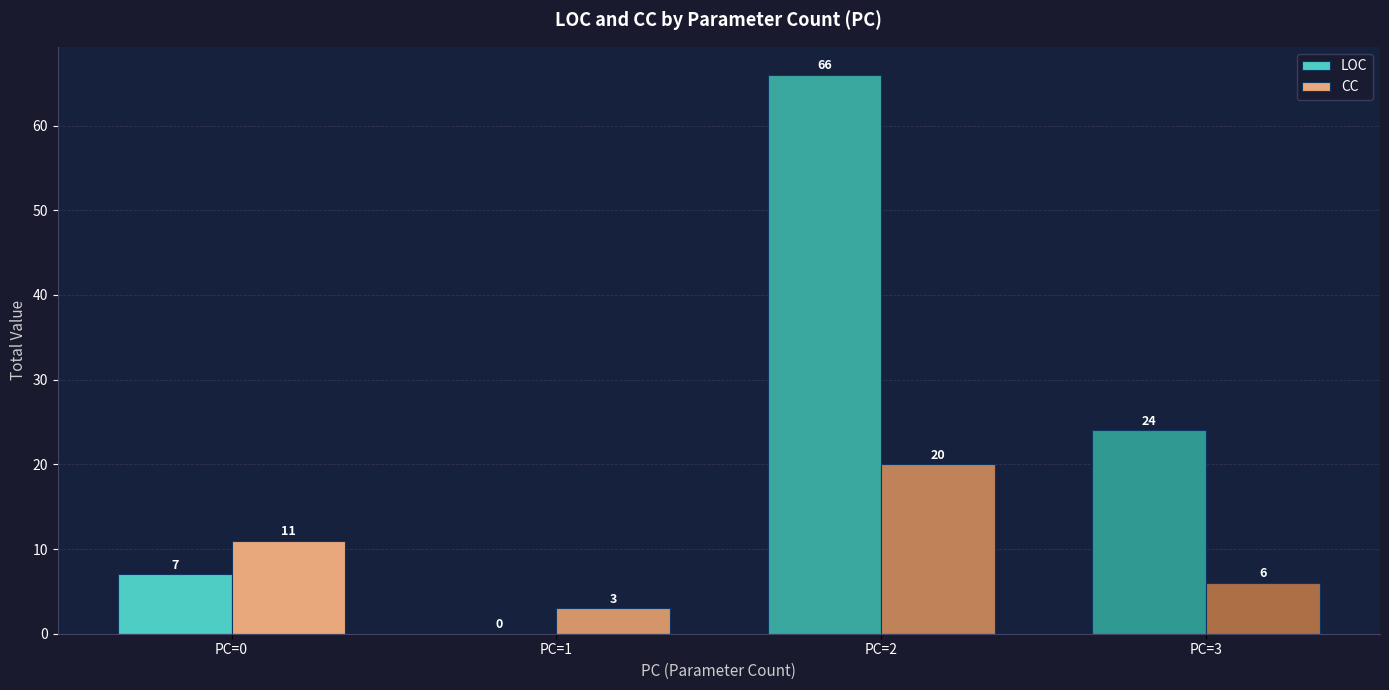

What are all the series names shown in the legend?

LOC, CC